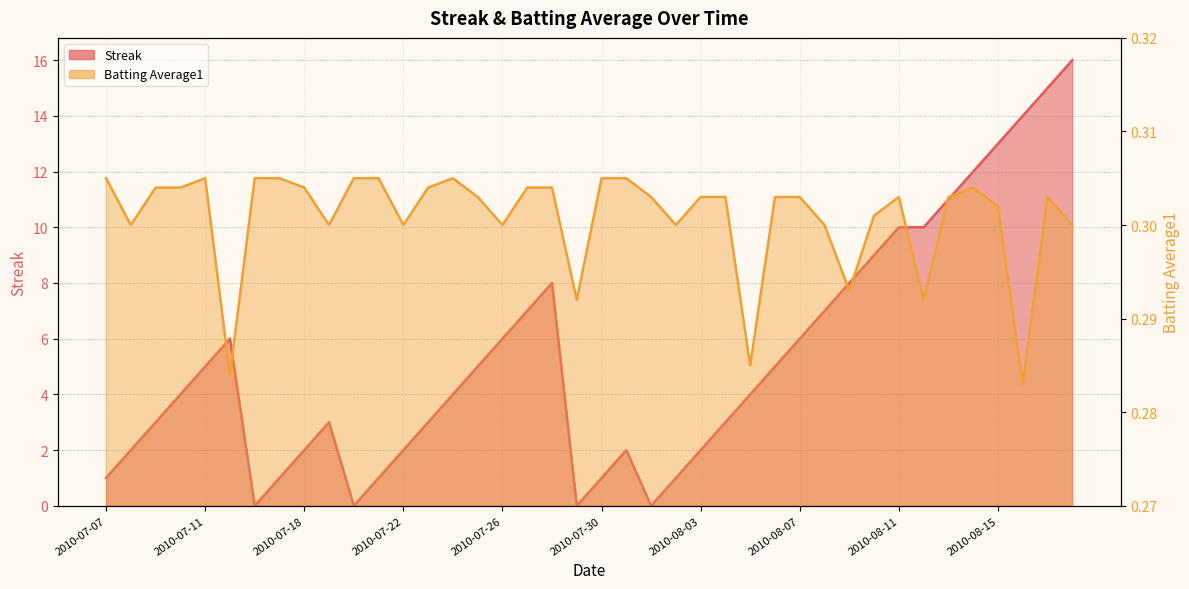

What value does the Batting Average1 series have at 2010-07-20?

0.3